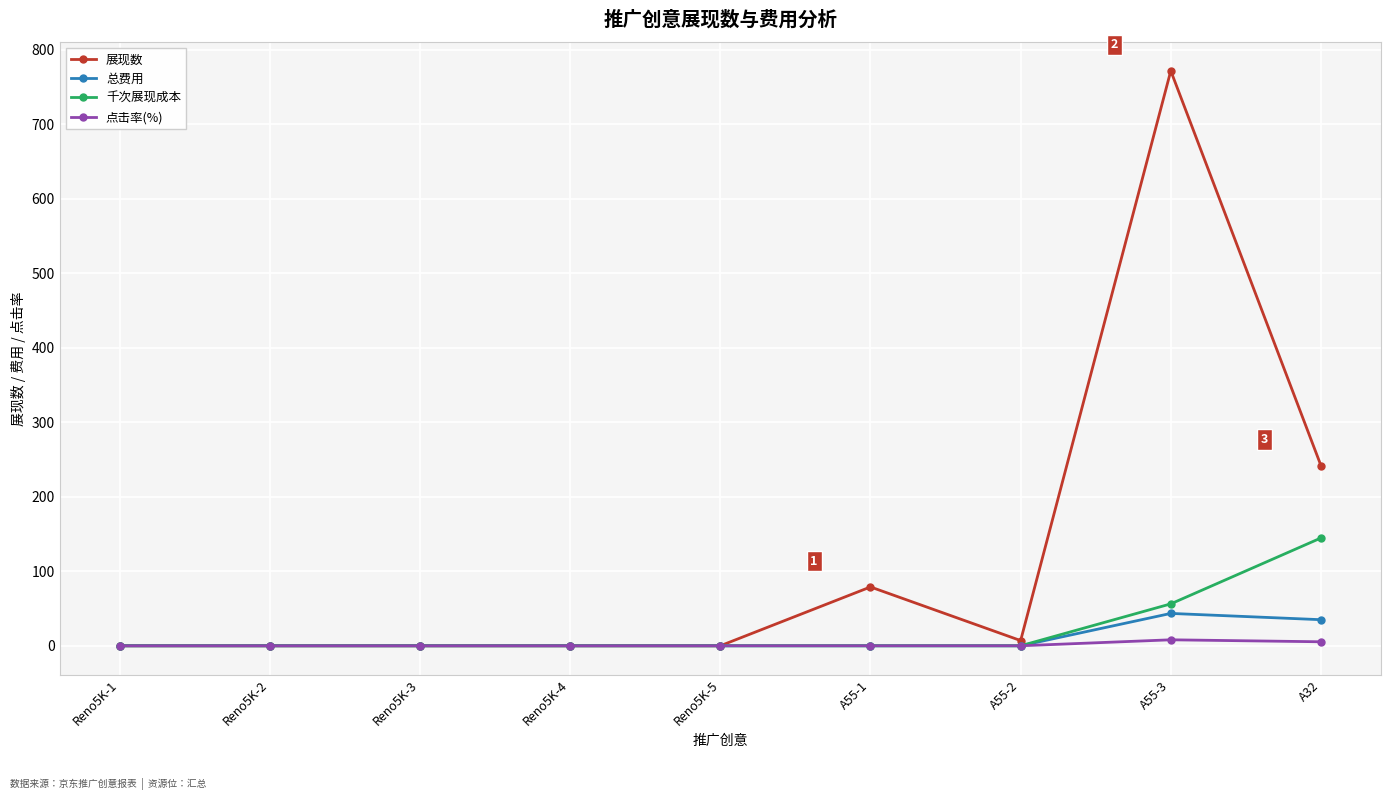

List the series in order of their peak value, lowest first.

点击率(%), 总费用, 千次展现成本, 展现数